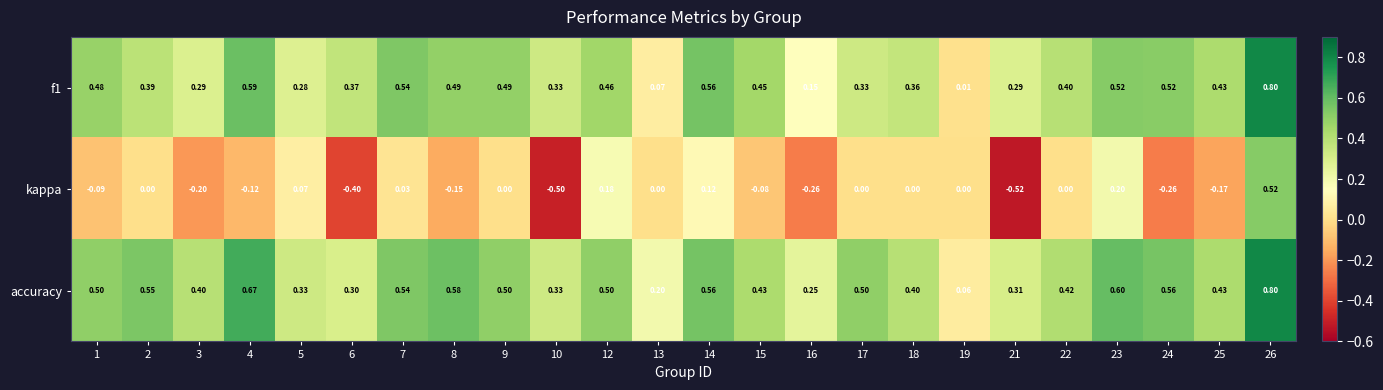

Which series has the widest spread of values?

kappa